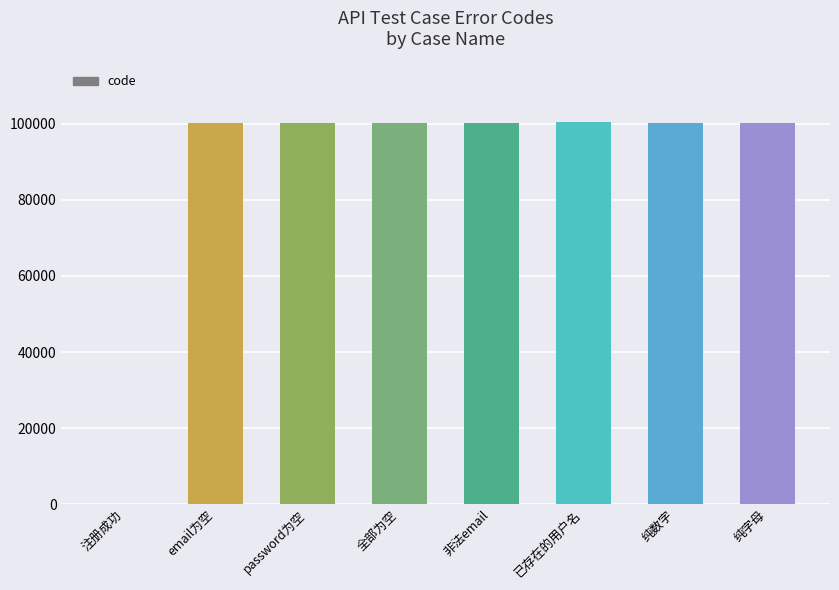

What is the greatest value displayed?

100600